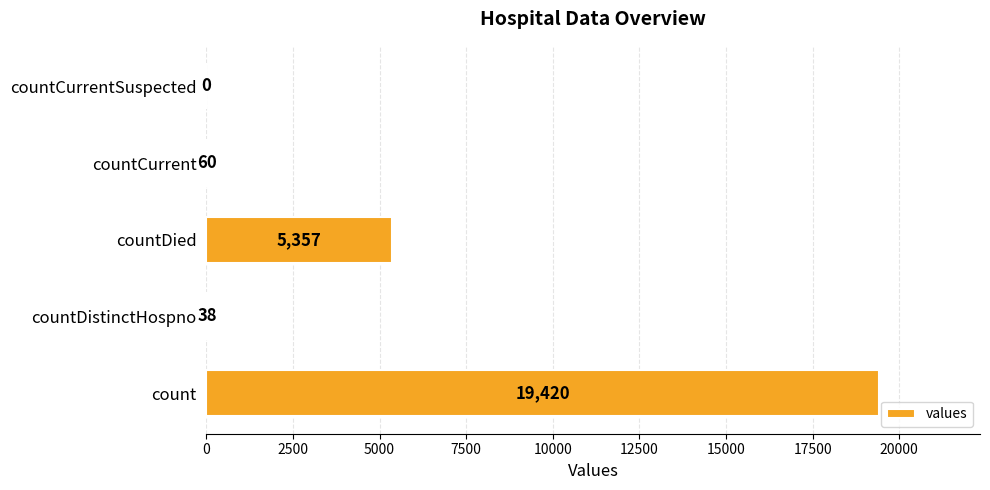

Reading bottom to top, transcribe all the data shown in this chart.

count=19420	countDistinctHospno=38	countDied=5357	countCurrent=60	countCurrentSuspected=0